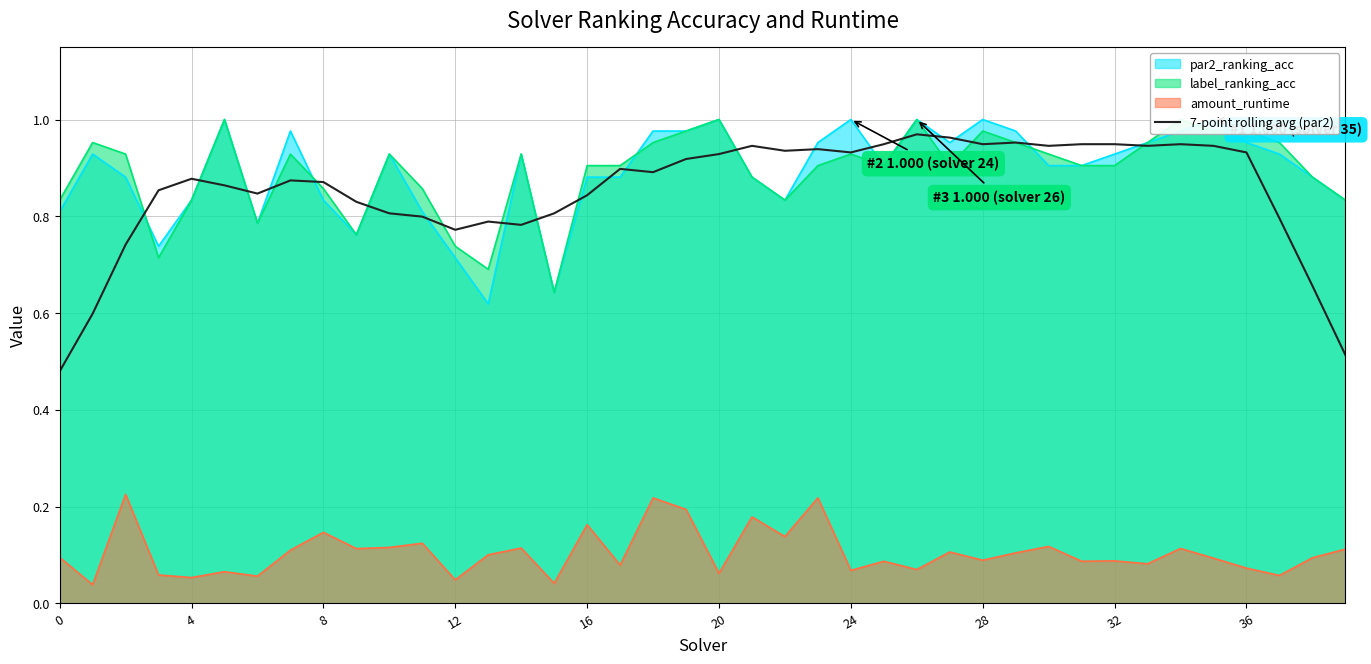

How many points are higher than both their immediate neighbors (excluding endpoints)?

9